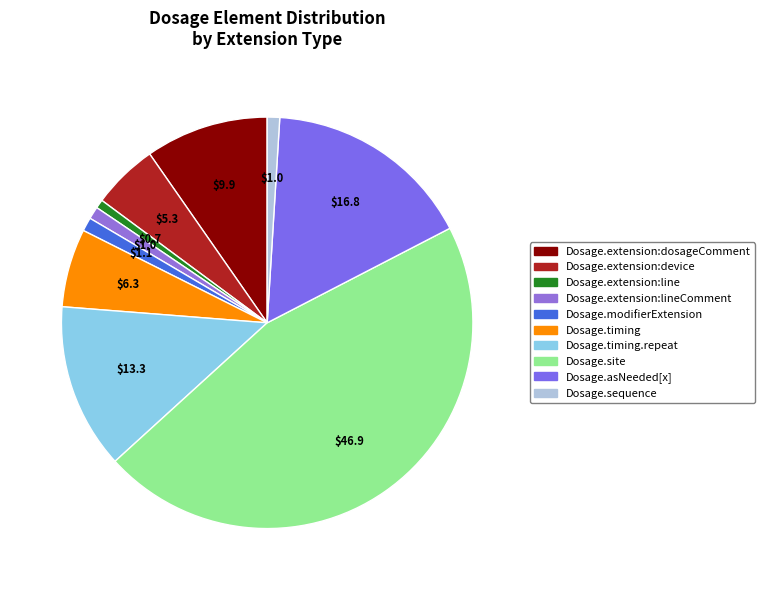

How many segments does this pie chart have?

10